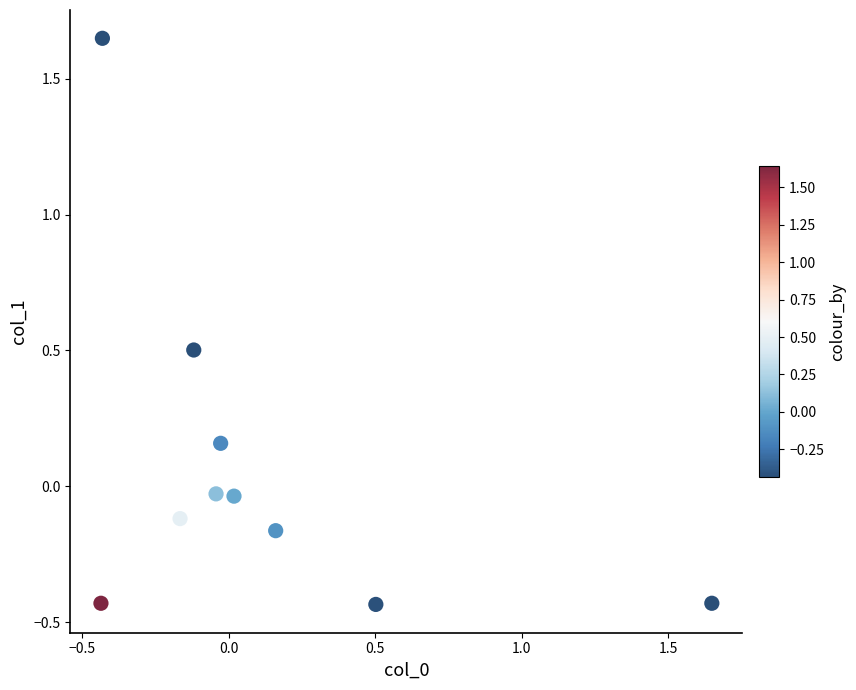

What is the range of X values (max minus min)?

2.1